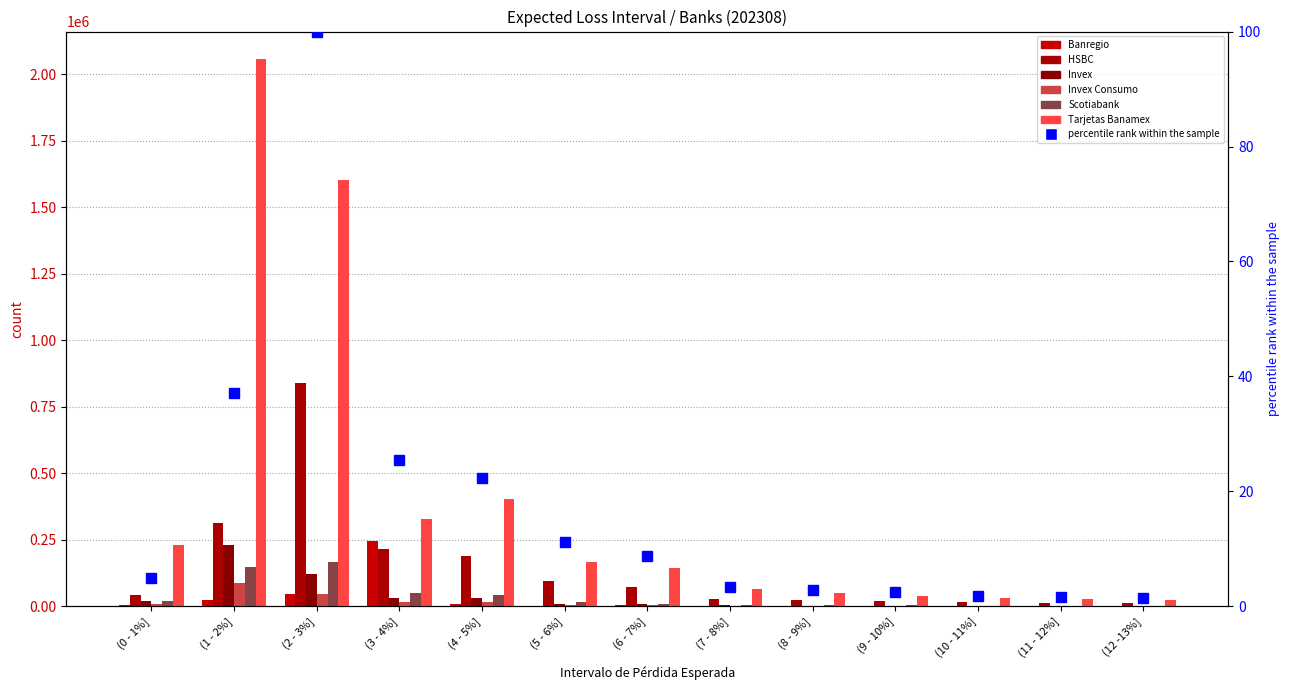

Reading right to left, list all the values displayed in this chart.

Banregio: 567	614	714	800	1110	1065	5061	3104	9506	245395	47111	25299	5474
HSBC: 12527	13392	14966	20392	24488	28591	73298	93894	188494	214554	841076	311587	41659
Invex: 1360	1639	1984	3008	2870	4888	10567	10305	32075	31536	122019	228818	19660
Invex Consumo: 705	825	1054	1408	1507	2329	4468	4815	14493	14766	46623	88320	8186
Scotiabank: 2329	2603	3116	3669	4291	5992	9763	16973	44229	49453	166844	146117	18939
Tarjetas Banamex: 23775	26276	29993	40495	50220	63838	145911	165676	403038	328776	1602598	2057179	229677